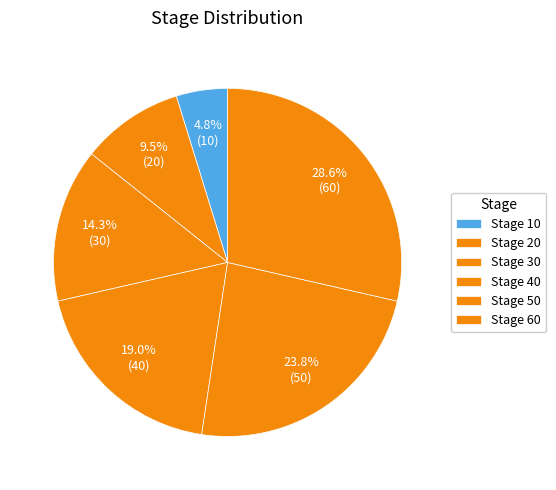

How many segments does this pie chart have?

6